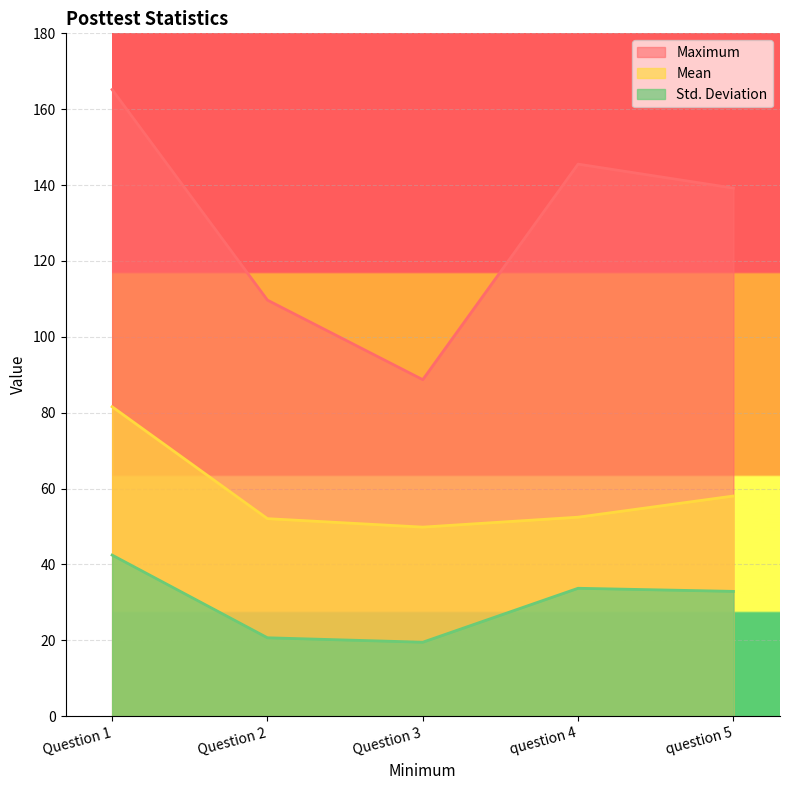

What is the value of the Maximum point at the 2nd from the left?

109.7